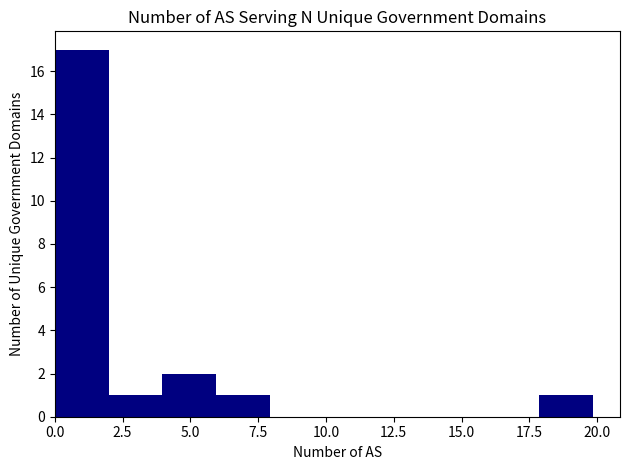

Read against the x-axis, roughly where is the centre of the tallest bar?

1.0